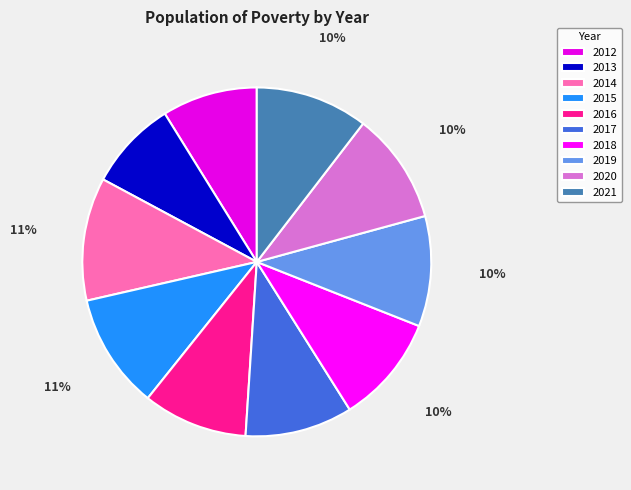

Is it true that 2015 is 11% of the pie?

True